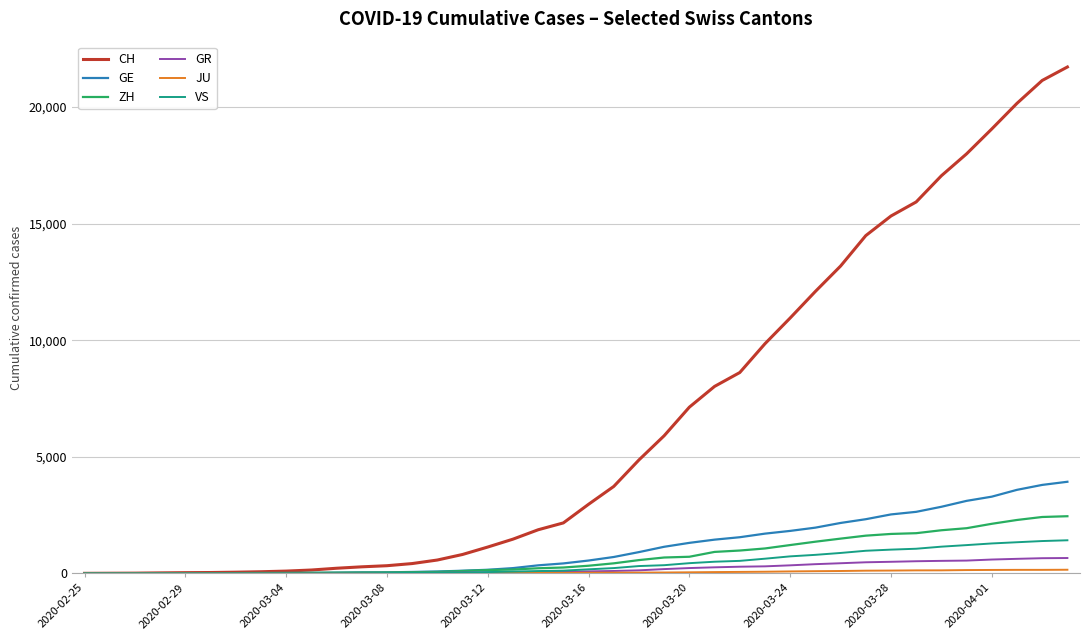

How many values in the VS series are below 172?

20